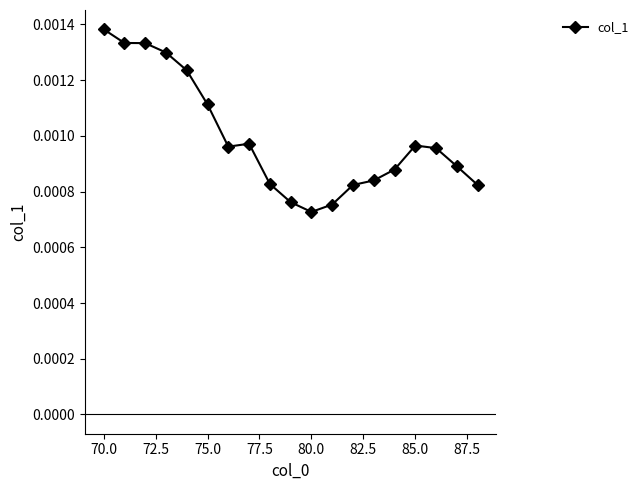

True or false: the data has more than 1 interior local peaks.

True